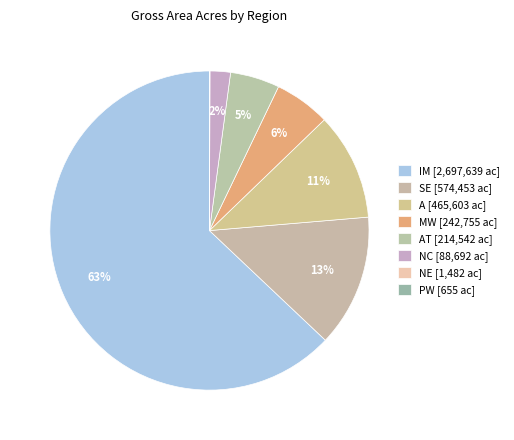

Which category accounts for the majority?

IM